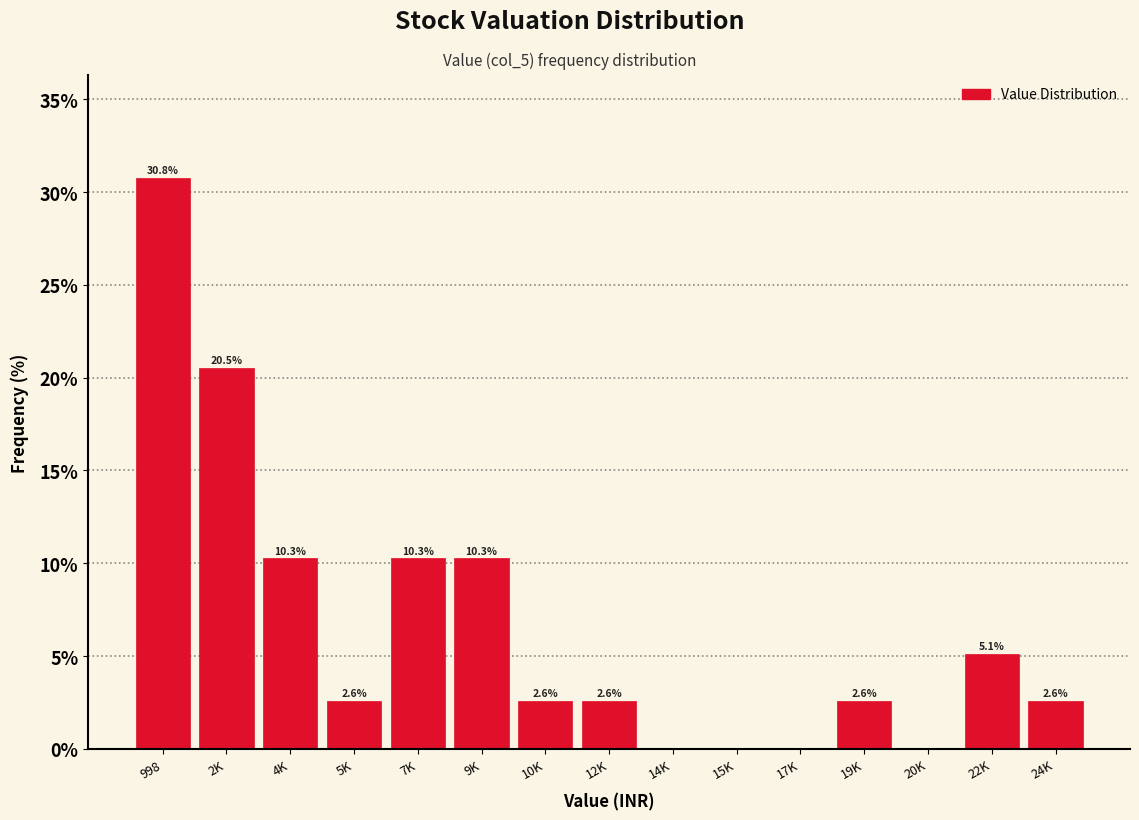

Reading right to left, what are all the values shown in this chart?

24K=2.6	22K=5.1	20K=0.0	19K=2.6	17K=0.0	15K=0.0	14K=0.0	12K=2.6	10K=2.6	9K=10.3	7K=10.3	5K=2.6	4K=10.3	2K=20.5	998=30.8